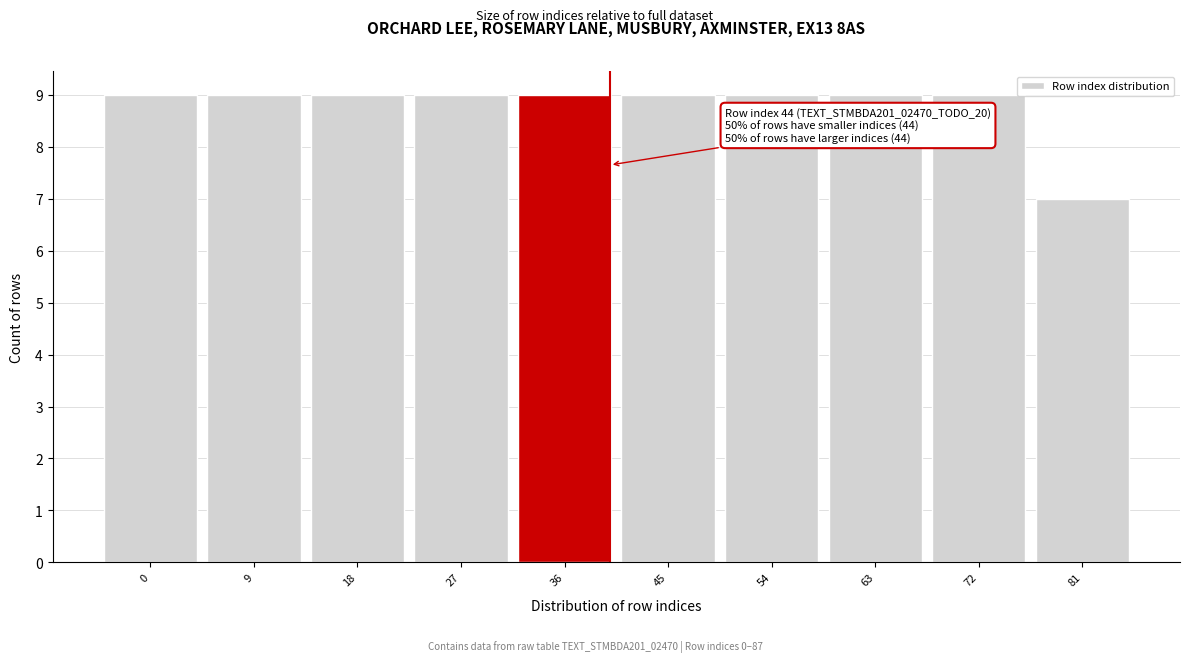

Reading left to right, transcribe all the data shown in this chart.

9	9	9	9	9	9	9	9	9	7